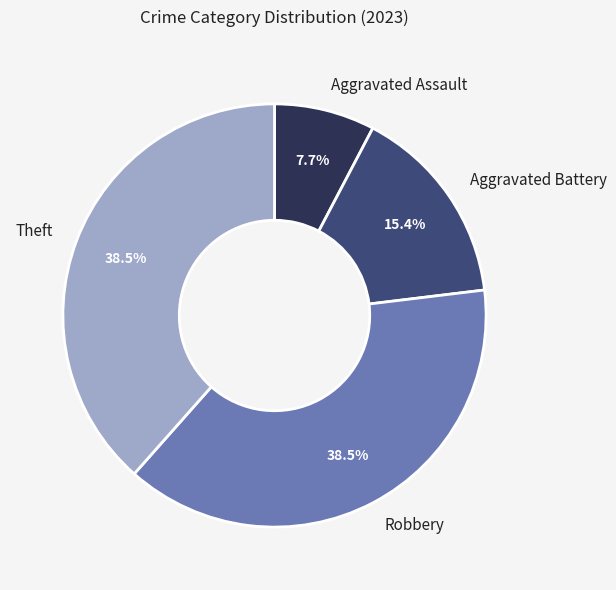

What is the smallest slice in the pie chart?

Aggravated Assault